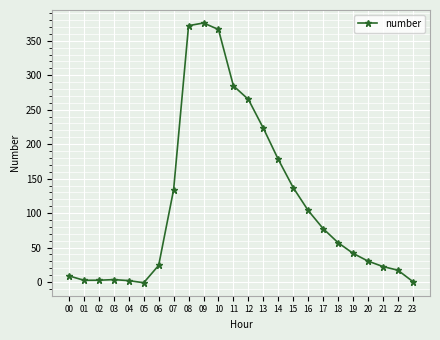

What is the greatest value displayed?

375.8